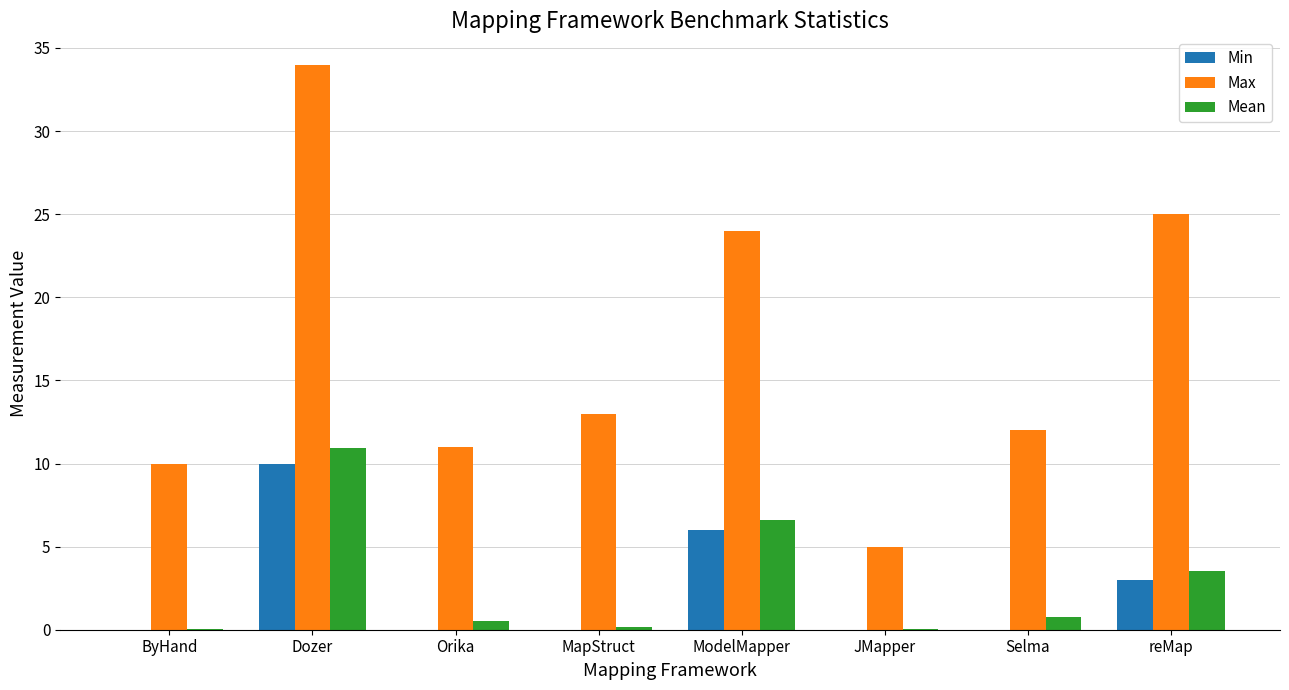

The value of Min at ByHand is 0.0. True or false?

True